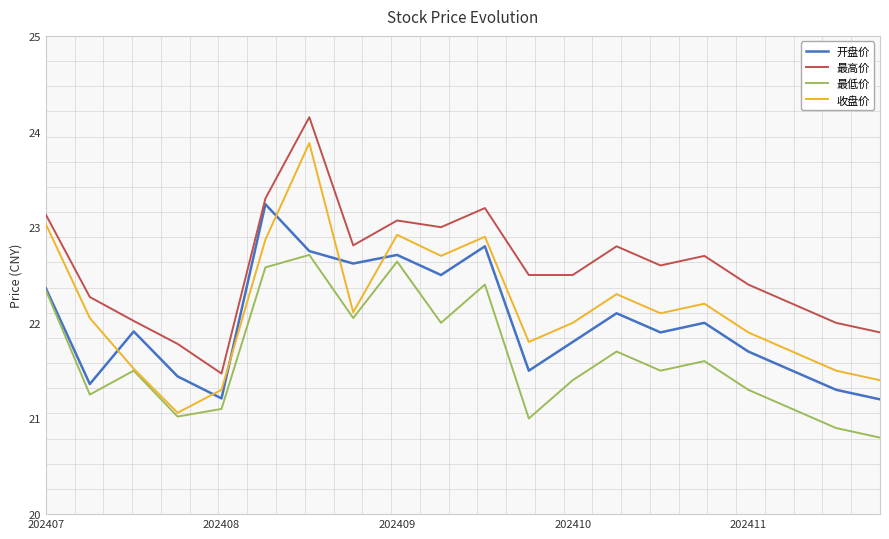

Is it true that 最低价 equals 21.3 at 202411?

True